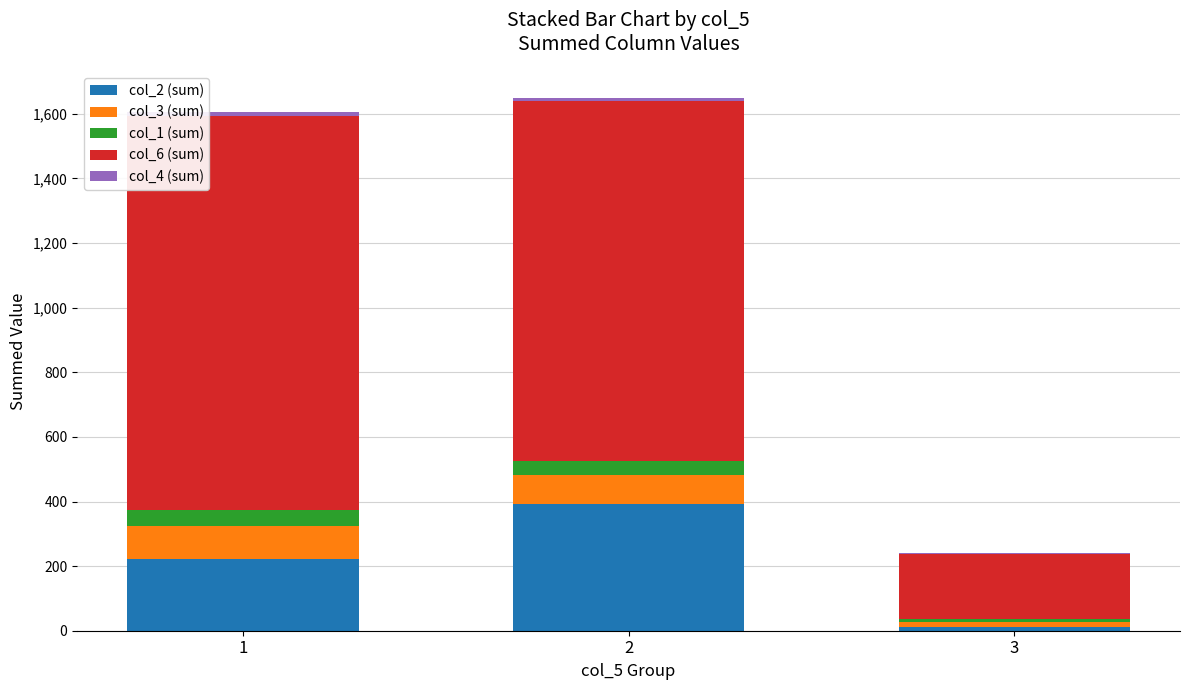

How many data points does each series have?

3